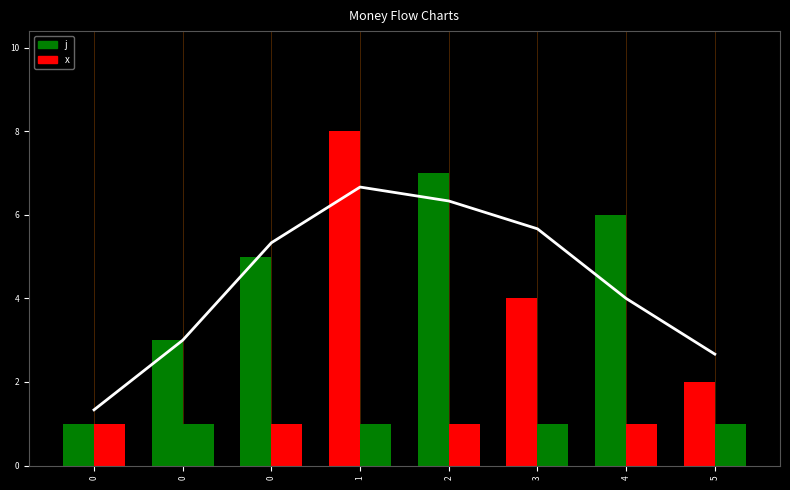

What is the total value across all series at 1?

9